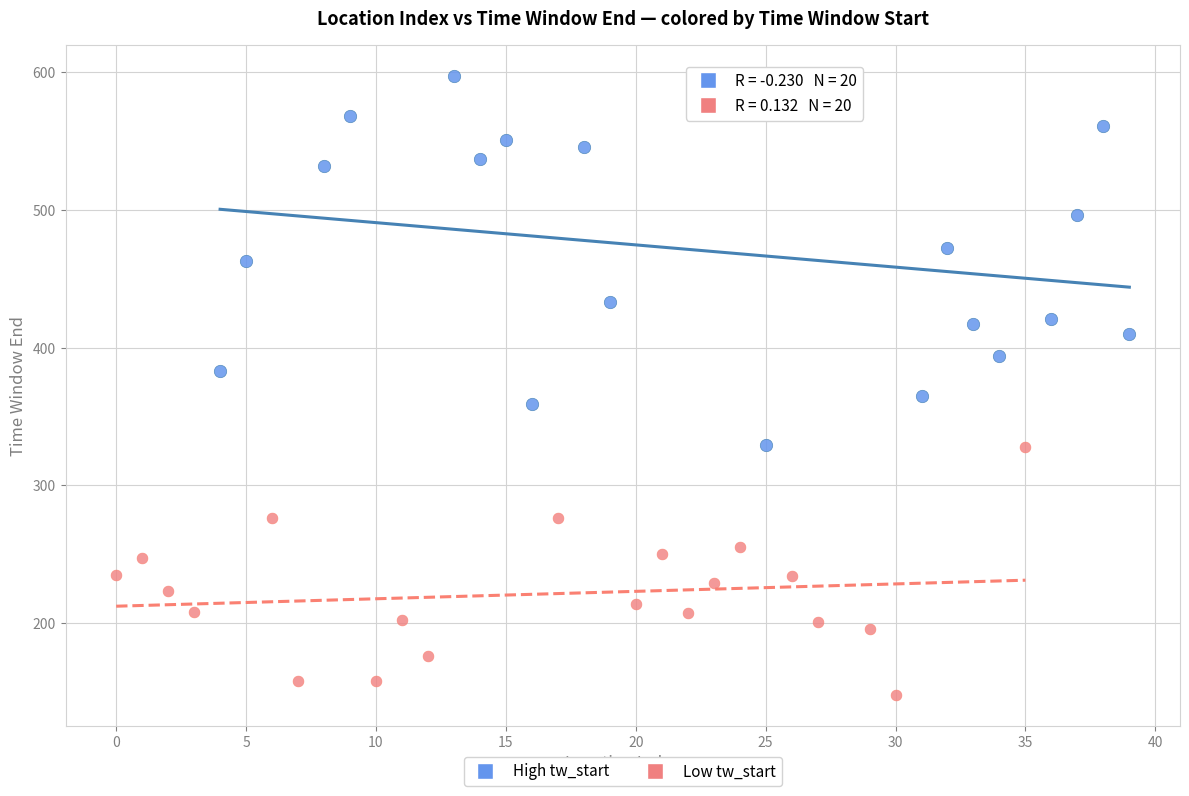

Which series contains the lowest Y value?

Low tw_start